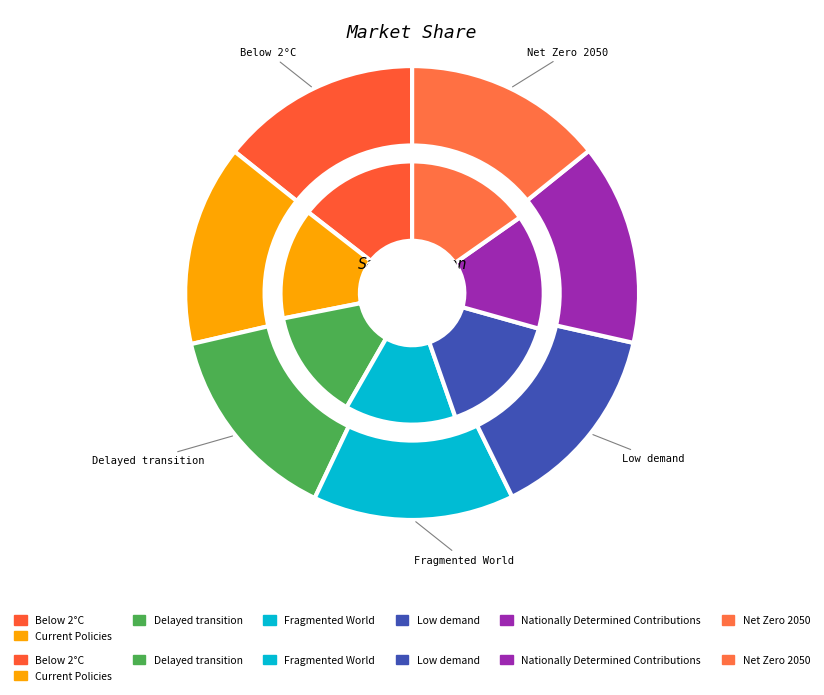

The Current Policies slice represents 28% of the pie. True or false?

False